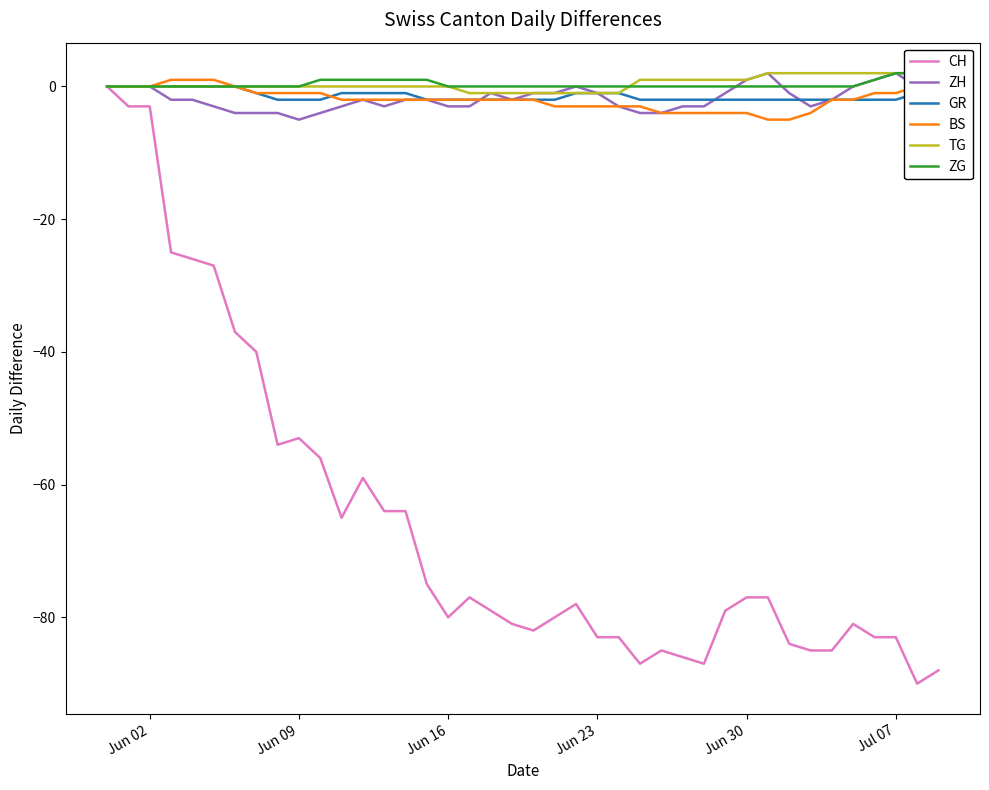

True or false: CH has a value of -80 at Jun 16.

True